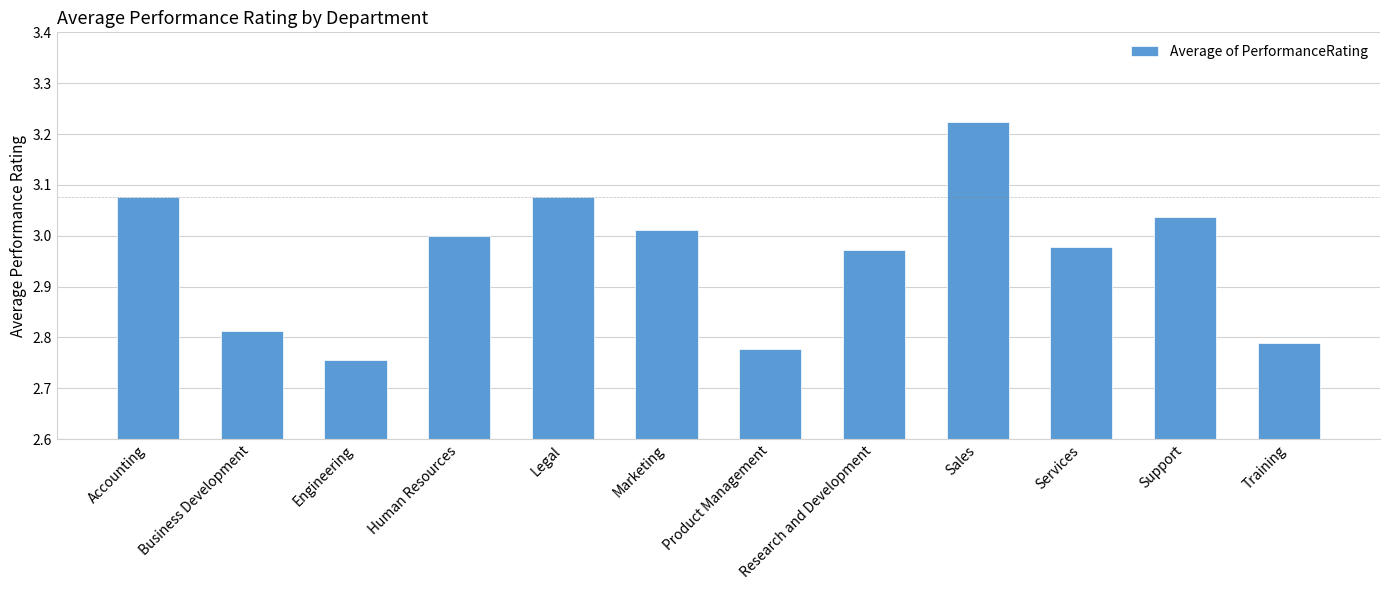

Count the number of categories in the chart.

12